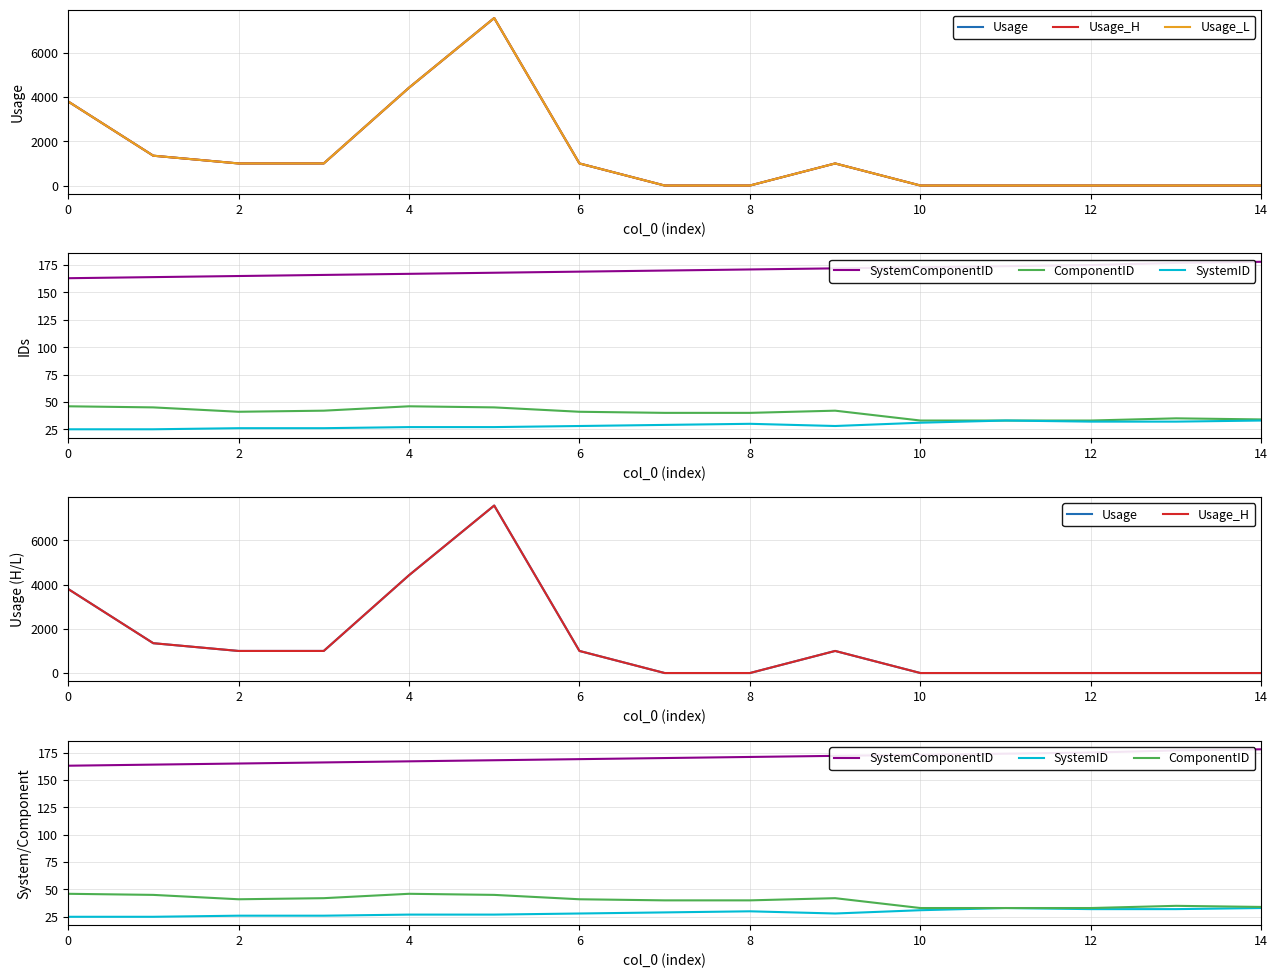

What is the average value of the SystemComponentID series?

170.1